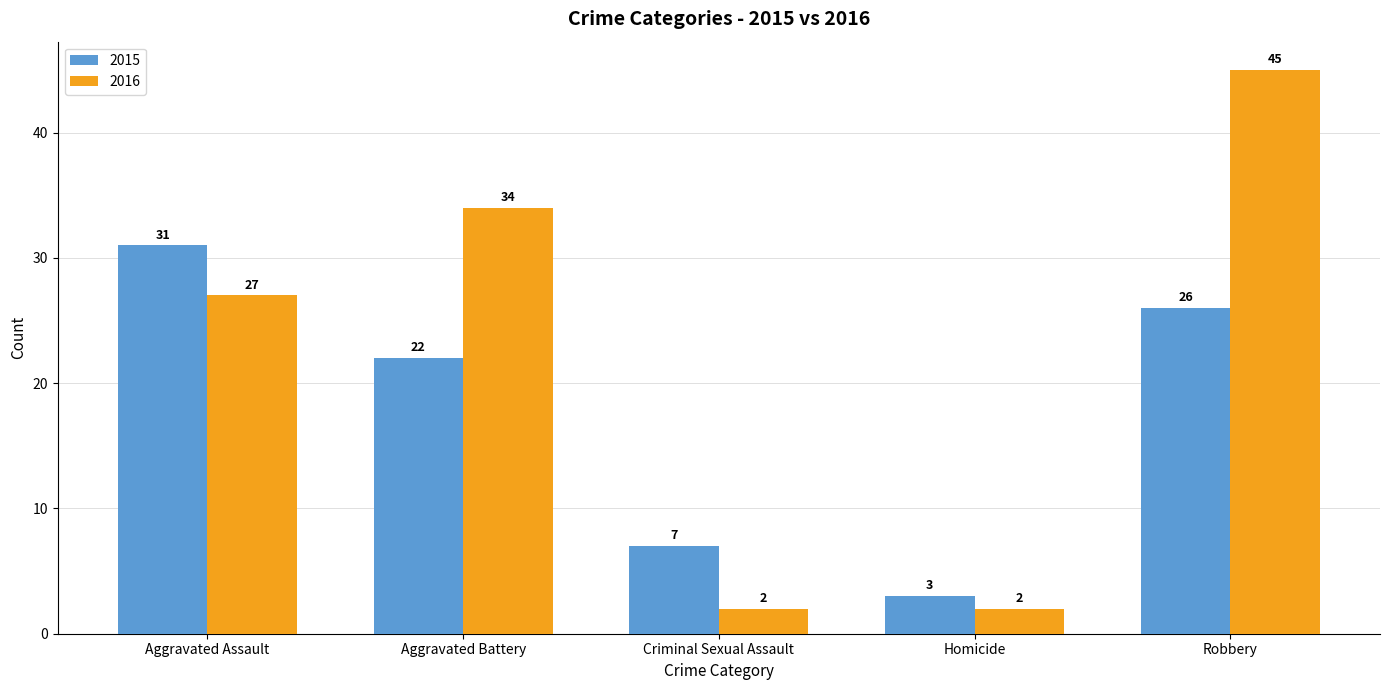

How many bars are there in each group?

2